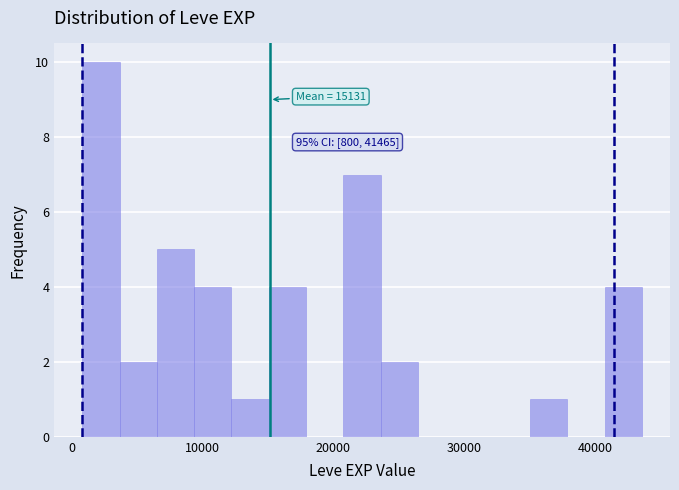

Read against the x-axis, roughly where is the centre of the tallest bar?

2000